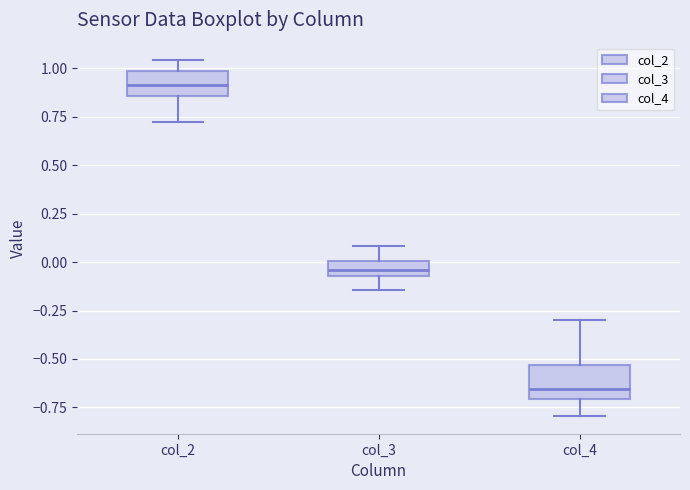

Reading left to right, transcribe this box plot: for each box, give where its median line is, the range the box spans, and where its two whiskers end, as read against the y-axis. The values are not printed on the chart, so give them approximately, as read against the axis.

col_2: median 0.90, box 0.85 to 1.00, whiskers 0.70 to 1.05
col_3: median -0.05 (inside the box), box -0.05 to 0.00, whiskers -0.15 to 0.10
col_4: median -0.65, box -0.70 to -0.55, whiskers -0.80 to -0.30